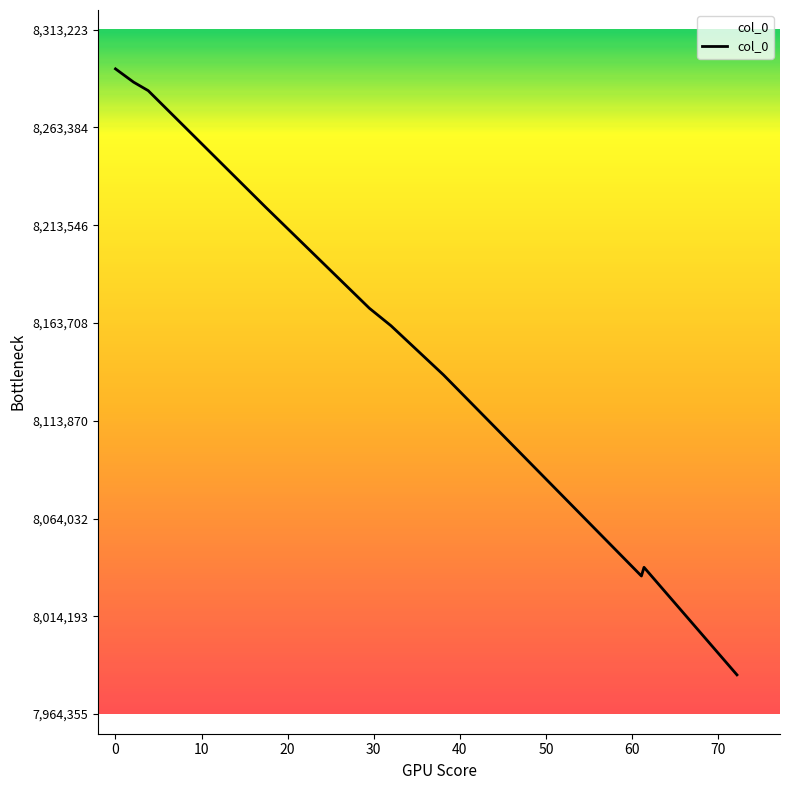

What is the greatest value displayed?

8293223.0